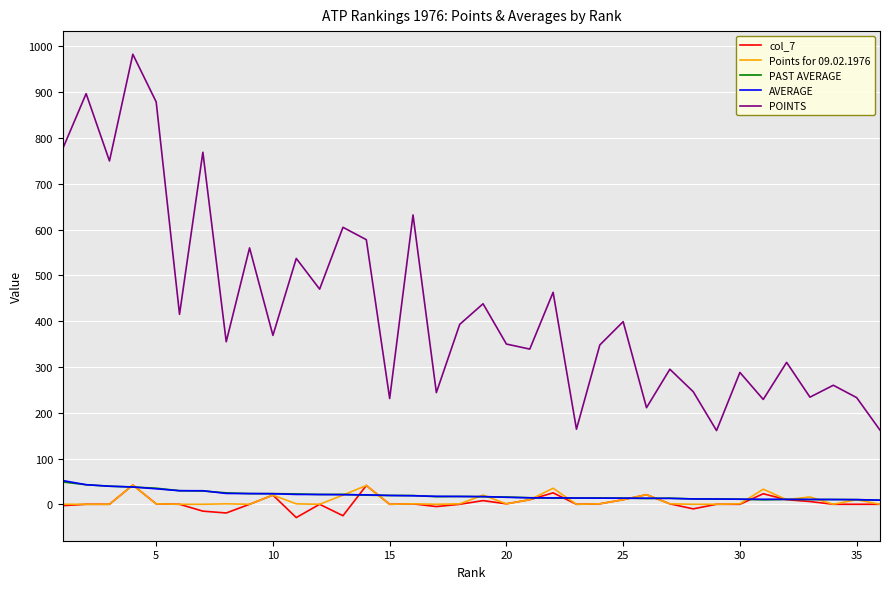

What is the maximum value for AVERAGE?

51.8